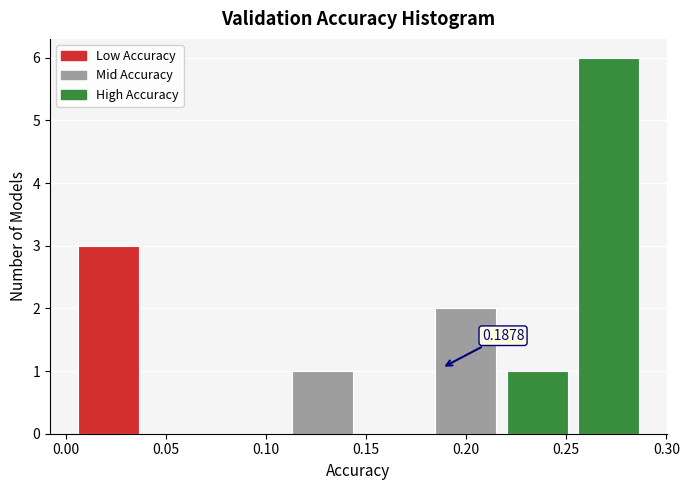

Which range on the x-axis has the tallest bar?

0.255 to 0.290